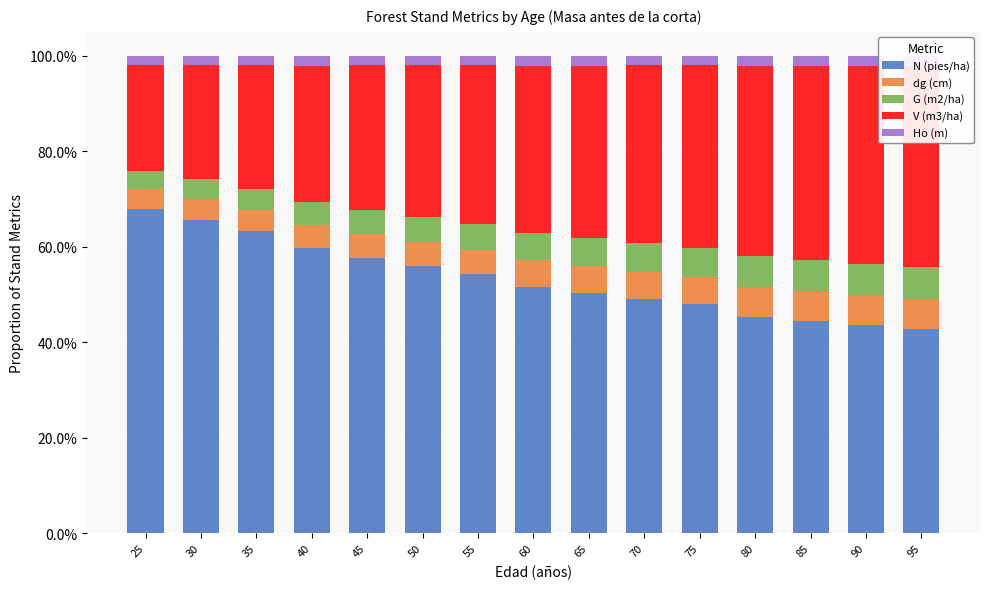

Which has a higher value, 90 or 45?

45